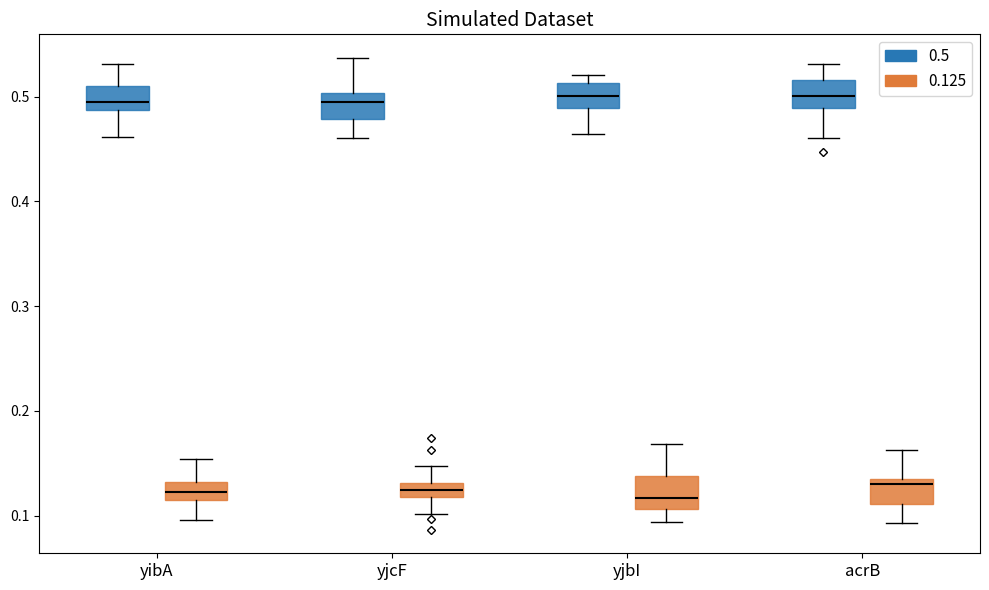

Where is the upper edge of the box for acrB (0.125) on the y-axis? The values are not printed on the chart, so give them approximately, as read against the axis.

0.13